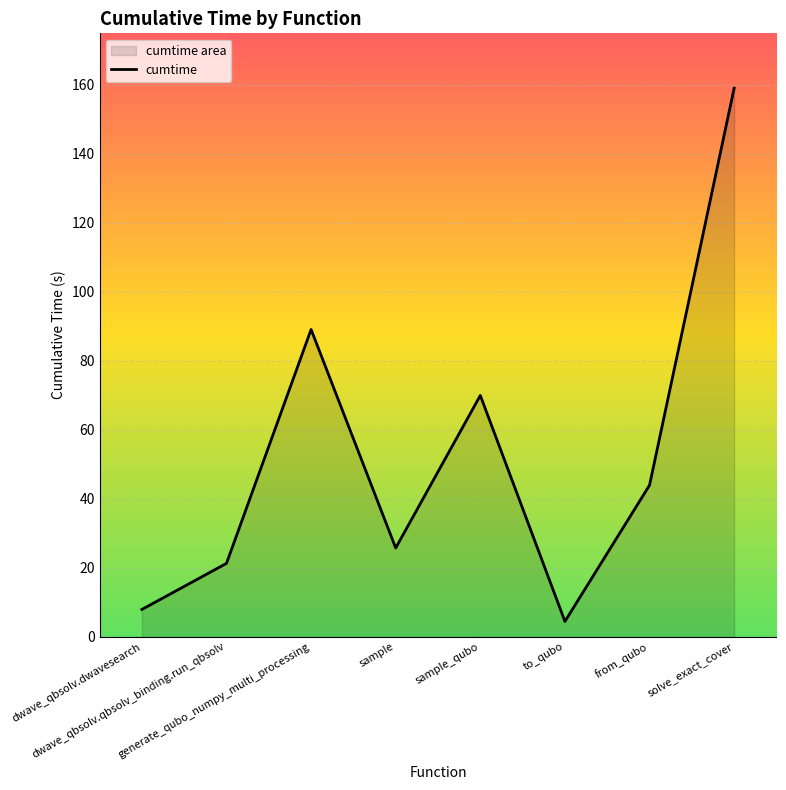

List the labels in order of value, smallest first.

to_qubo, dwave_qbsolv.dwavesearch, dwave_qbsolv.qbsolv_binding.run_qbsolv, sample, from_qubo, sample_qubo, generate_qubo_numpy_multi_processing, solve_exact_cover